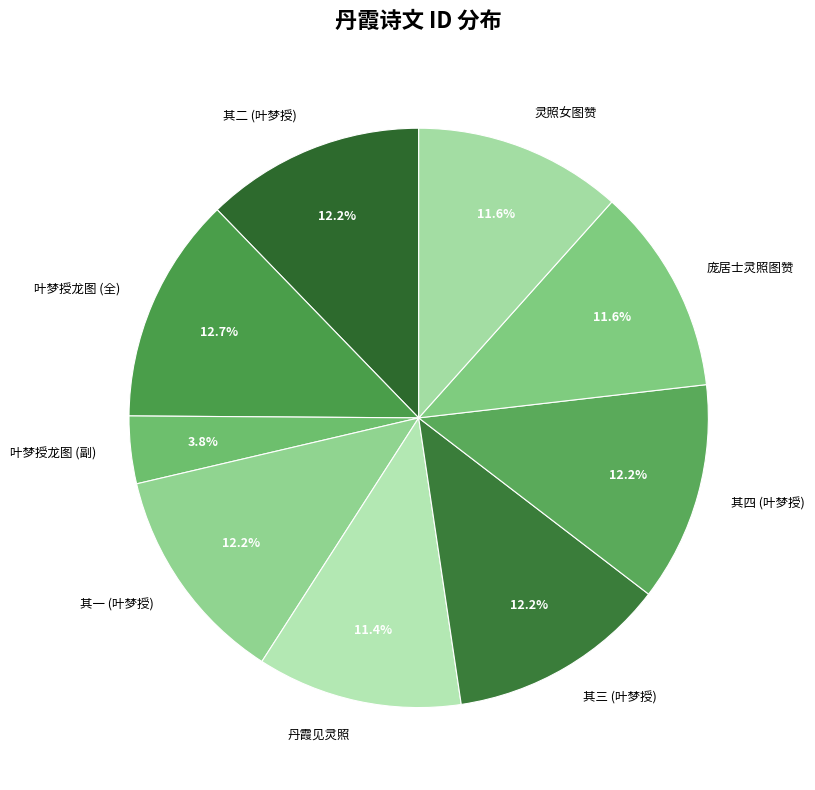

What is the ratio of the value at 庞居士灵照图赞 to the value at 灵照女图赞?

1.0